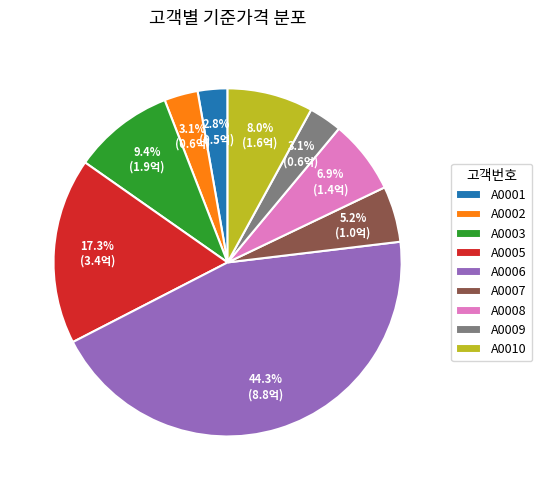

To the nearest percent, what is the average slice percentage?

11%